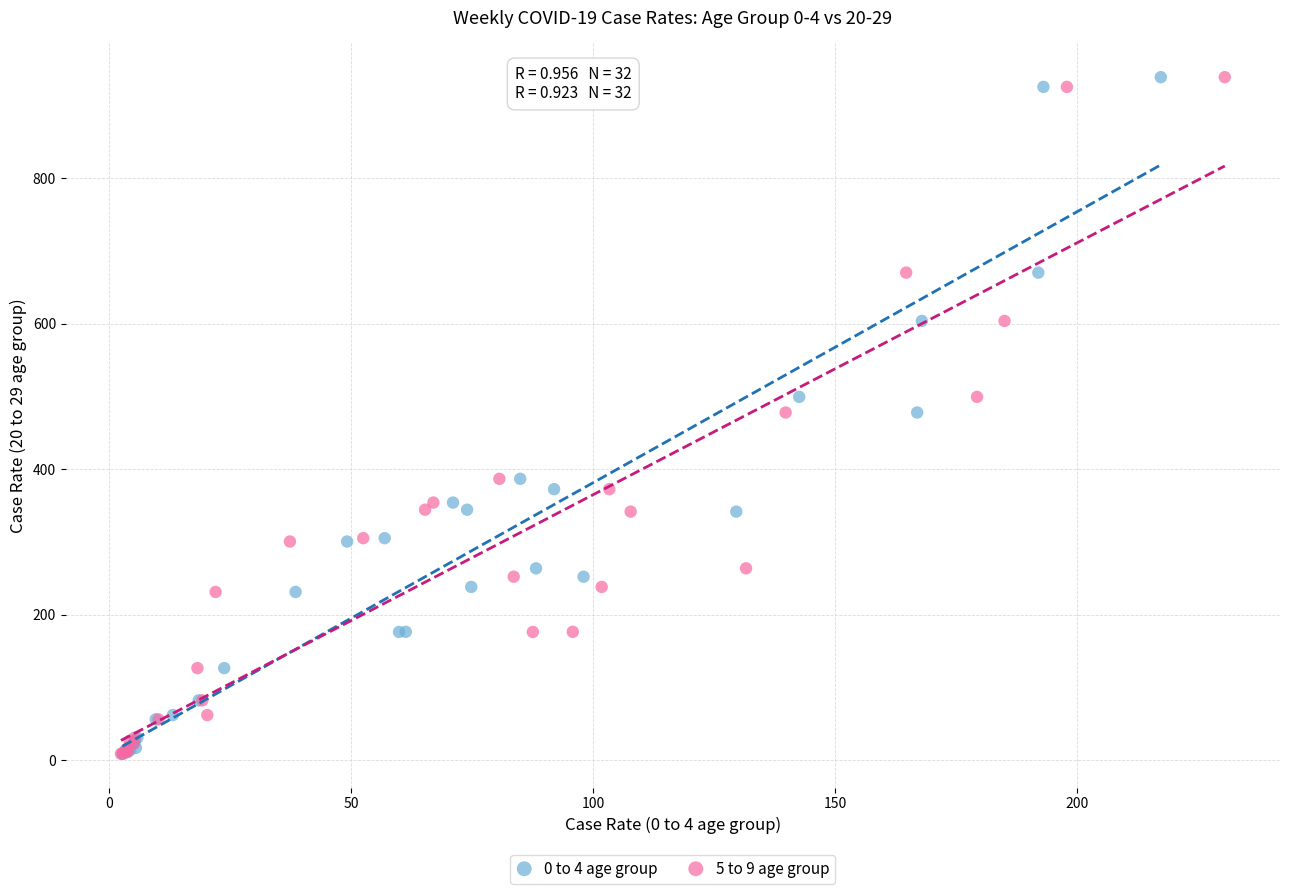

What are all the series names shown in the legend?

0 to 4 age group, 5 to 9 age group